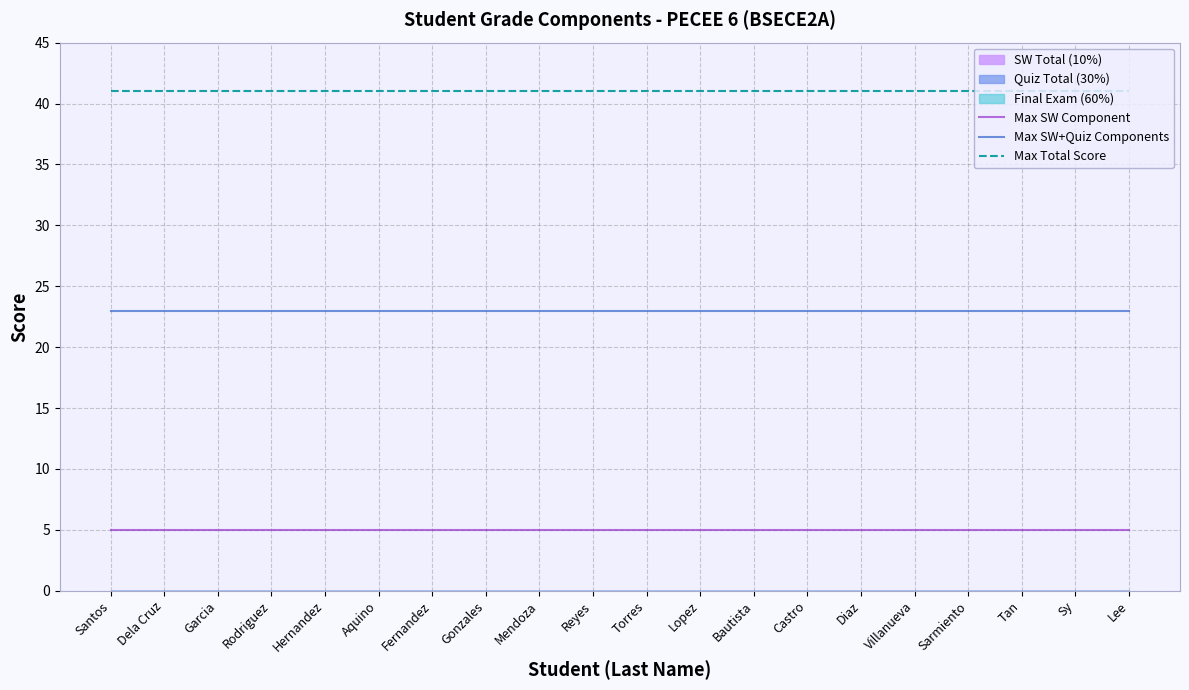

True or false: Max Total Score and Max SW Component intersect in this chart.

False